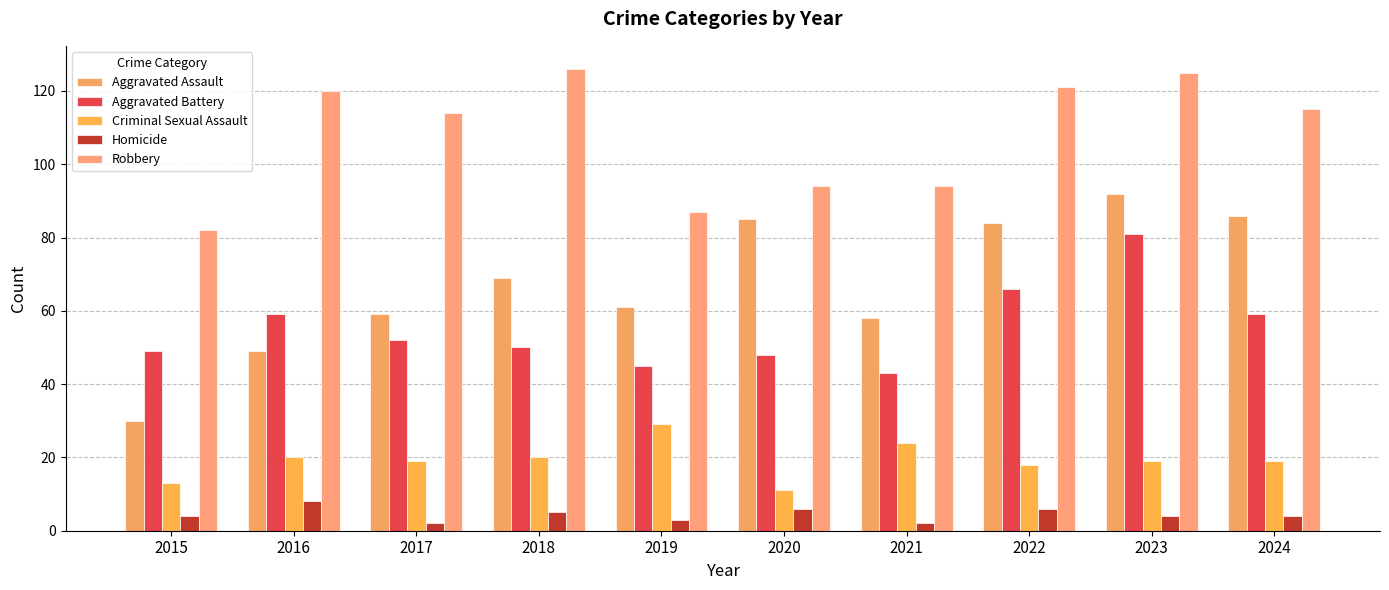

What is the difference between the maximum and minimum values in the Aggravated Battery series?

38